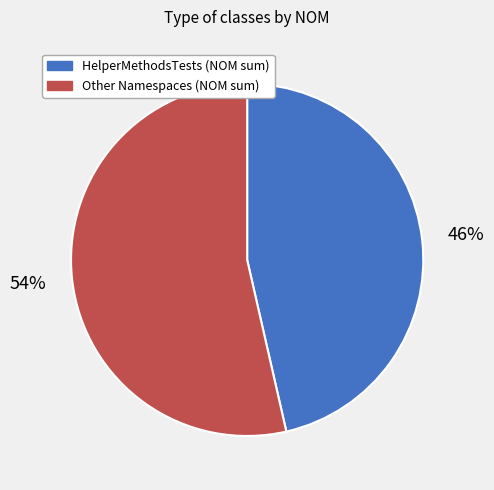

Which category has the smallest portion of the pie?

HelperMethodsTests (NOM sum)